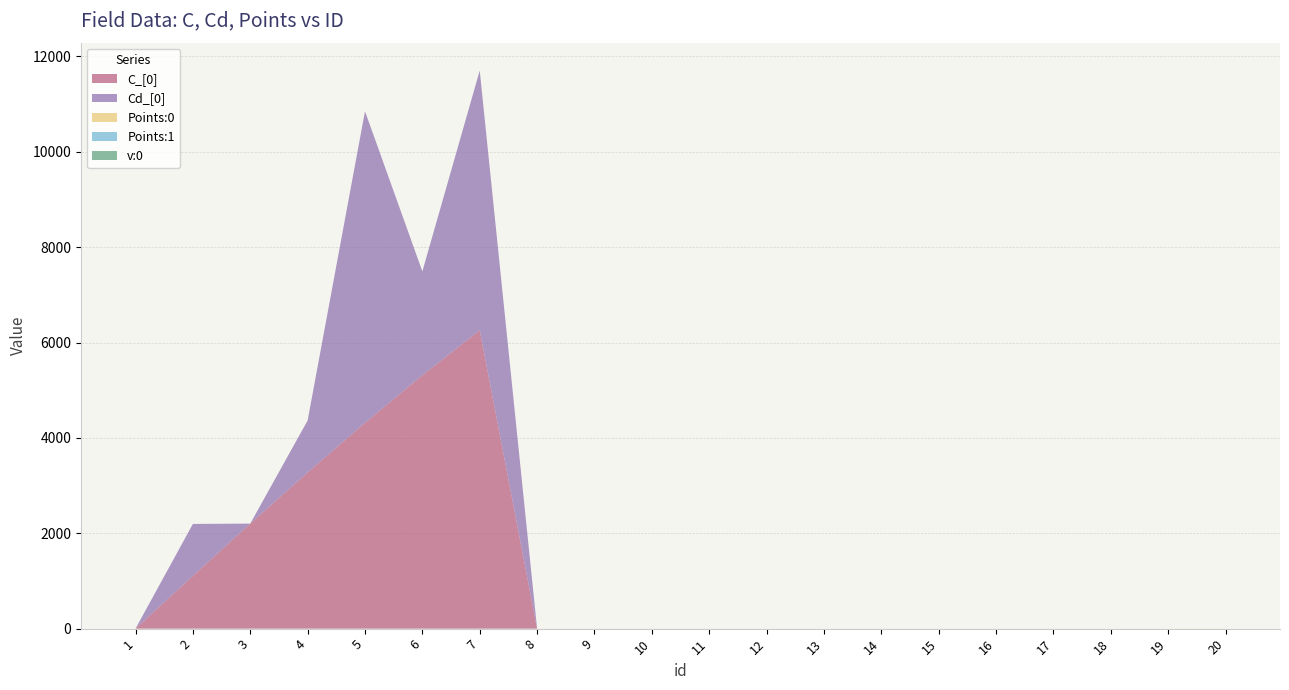

Reading left to right, transcribe all the data shown in this chart.

C_[0]: 1=0.0	2=1106.8	3=2202.4	4=3275.9	5=4316.5	6=5313.9	7=6258.5	8=0.0	9=0.0	10=0.0	11=0.0	12=0.0	13=0.0	14=0.0	15=0.0	16=0.0	17=0.0	18=0.0	19=0.0	20=0.0
Cd_[0]: 1=0.0	2=1089.0	3=0.0	4=1089.0	5=6534.0	6=2178.0	7=5445.0	8=0.0	9=0.0	10=0.0	11=0.0	12=0.0	13=0.0	14=0.0	15=0.0	16=0.0	17=0.0	18=0.0	19=0.0	20=0.0
Points:0: 1=0.0	2=0.0	3=0.1	4=0.1	5=0.1	6=0.2	7=0.2	8=0.5	9=0.5	10=0.6	11=0.6	12=0.6	13=0.7	14=0.7	15=0.7	16=0.8	17=0.8	18=0.8	19=0.8	20=1.0
Points:1: 1=0.0	2=0.0	3=0.0	4=0.0	5=0.0	6=0.0	7=0.0	8=0.0	9=0.0	10=0.0	11=0.0	12=0.0	13=0.0	14=0.0	15=0.0	16=0.0	17=0.0	18=0.0	19=0.0	20=0.0
v:0: 1=0.0	2=0.0	3=0.0	4=0.0	5=0.0	6=0.0	7=0.0	8=0.0	9=0.0	10=0.0	11=0.0	12=0.0	13=0.0	14=0.0	15=0.0	16=0.0	17=0.0	18=0.0	19=0.0	20=0.0